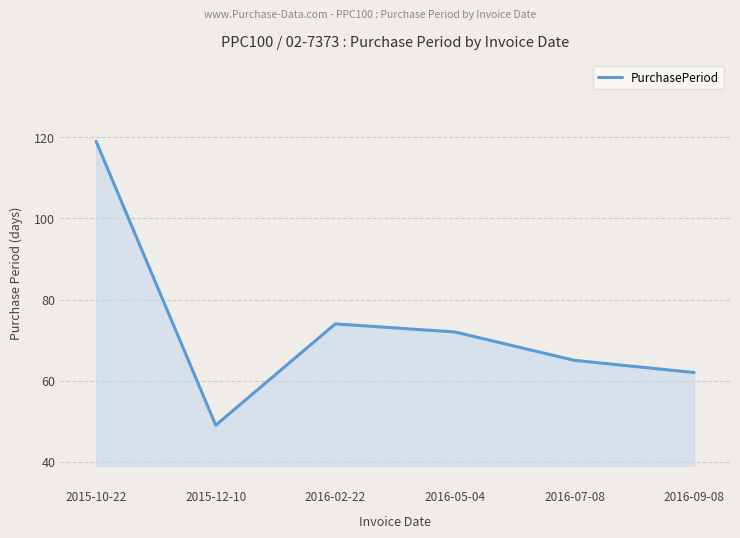

Reading left to right, list all the values displayed in this chart.

119	49	74	72	65	62